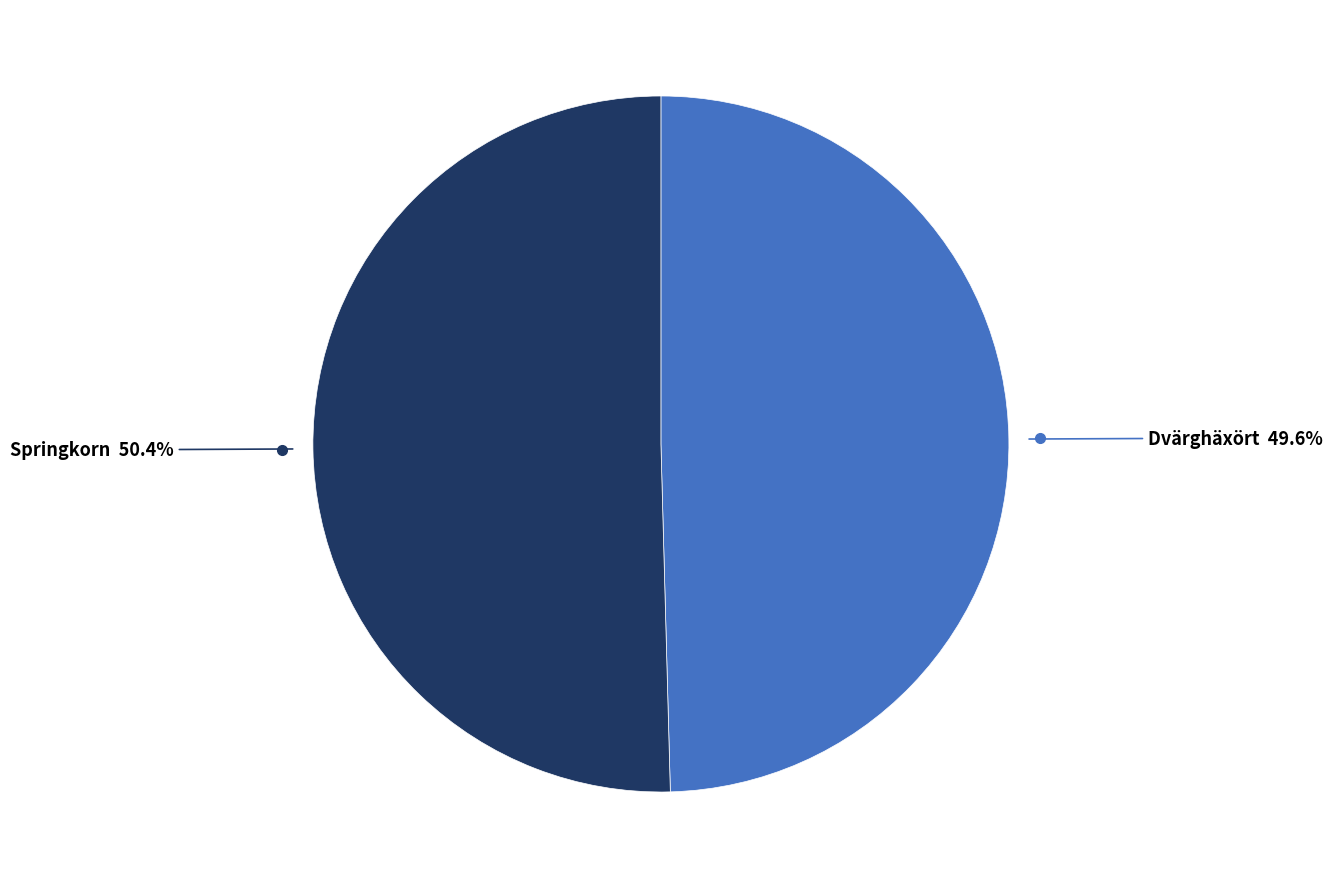

Is there any slice that represents more than half of the pie?

Yes